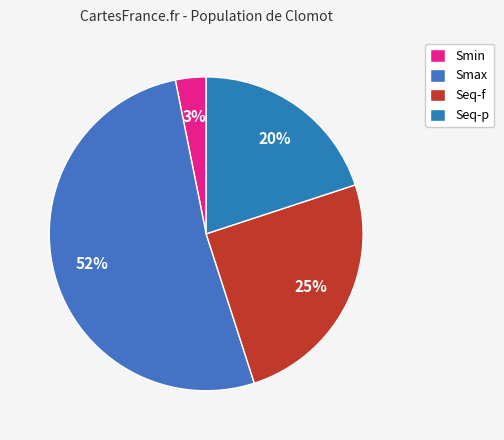

True or false: Seq-p accounts for 20% of the total.

True